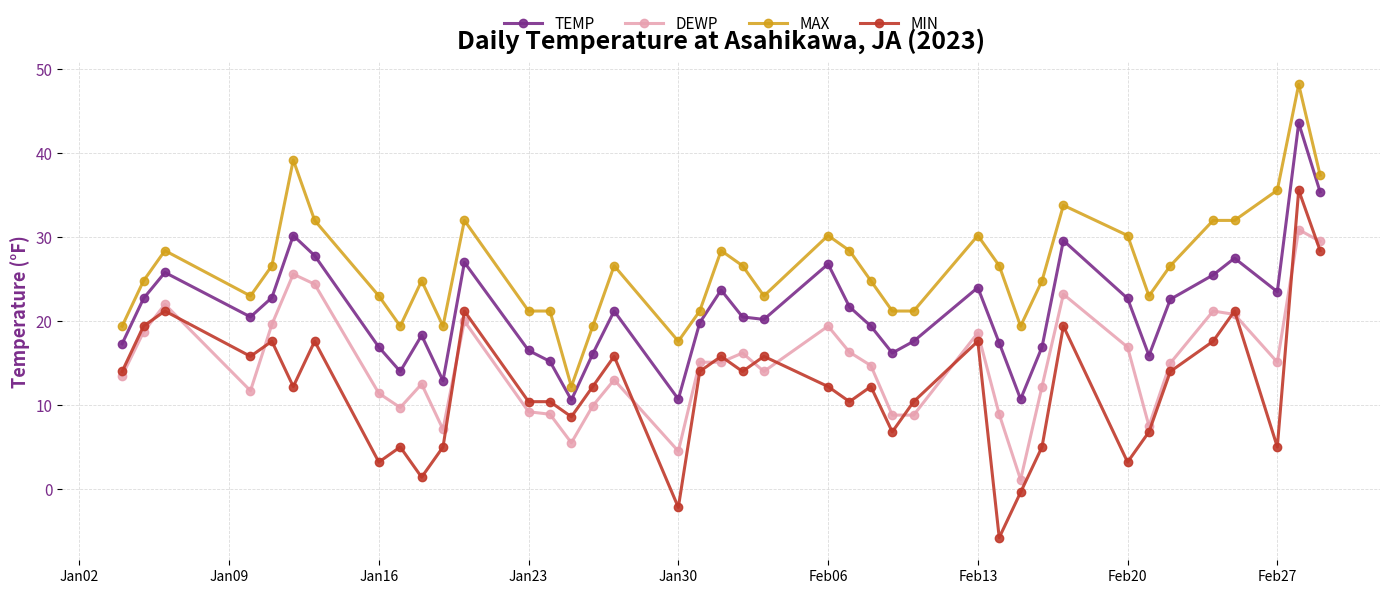

Count the number of categories in the chart.

40